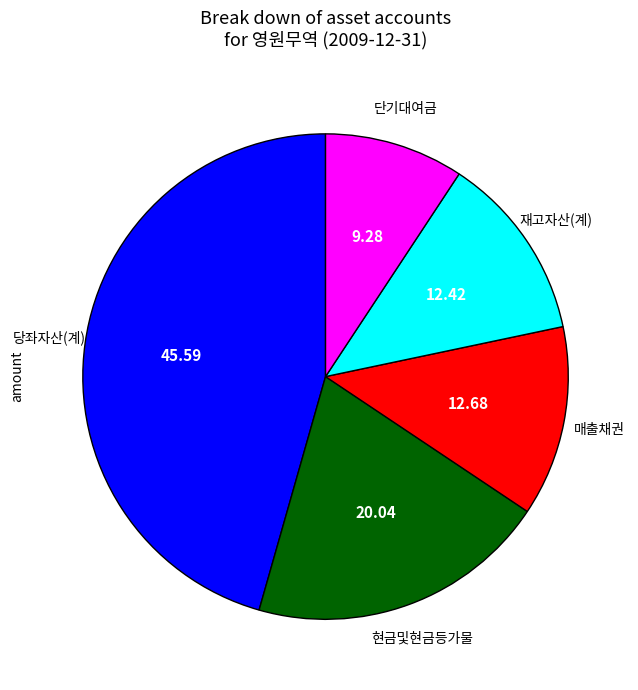

Is there any slice that represents more than half of the pie?

No